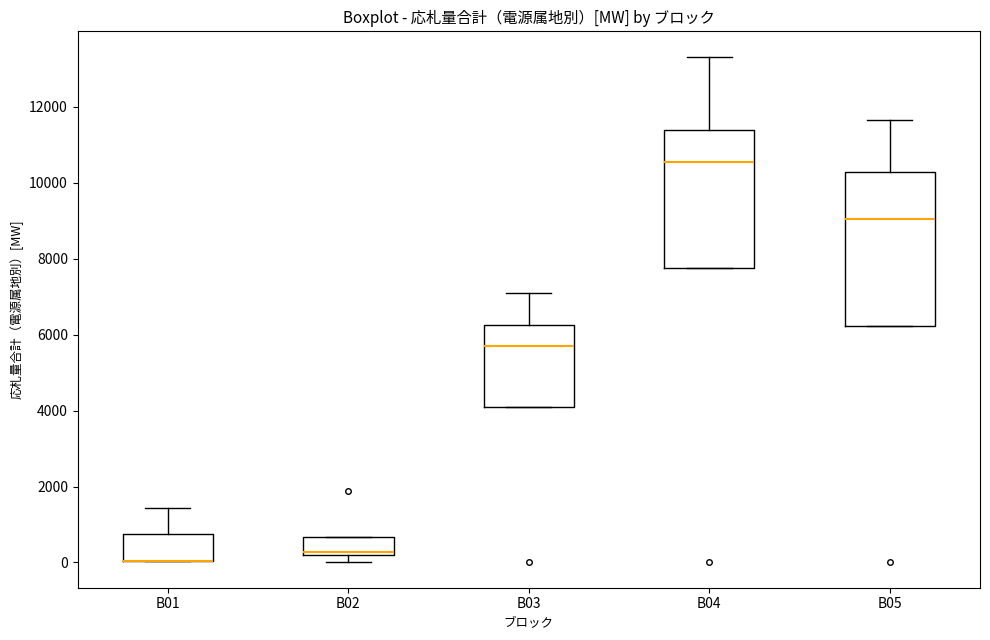

Reading left to right, read every box against the y-axis: the position of its median line, the range the box covers, and the ends of its whiskers. The values are not printed on the chart, so give them approximately, as read against the axis.

B01: median 0 (drawn on the box's lower edge), box 0 to 800, whiskers 0 to 1400
B02: median 200 (just above the box's lower edge), box 200 to 600, whiskers 0 to 600
B03: median 5800, box 4000 to 6200, whiskers 4000 to 7000
B04: median 10600, box 7800 to 11400, whiskers 7800 to 13400
B05: median 9000, box 6200 to 10200, whiskers 6200 to 11600